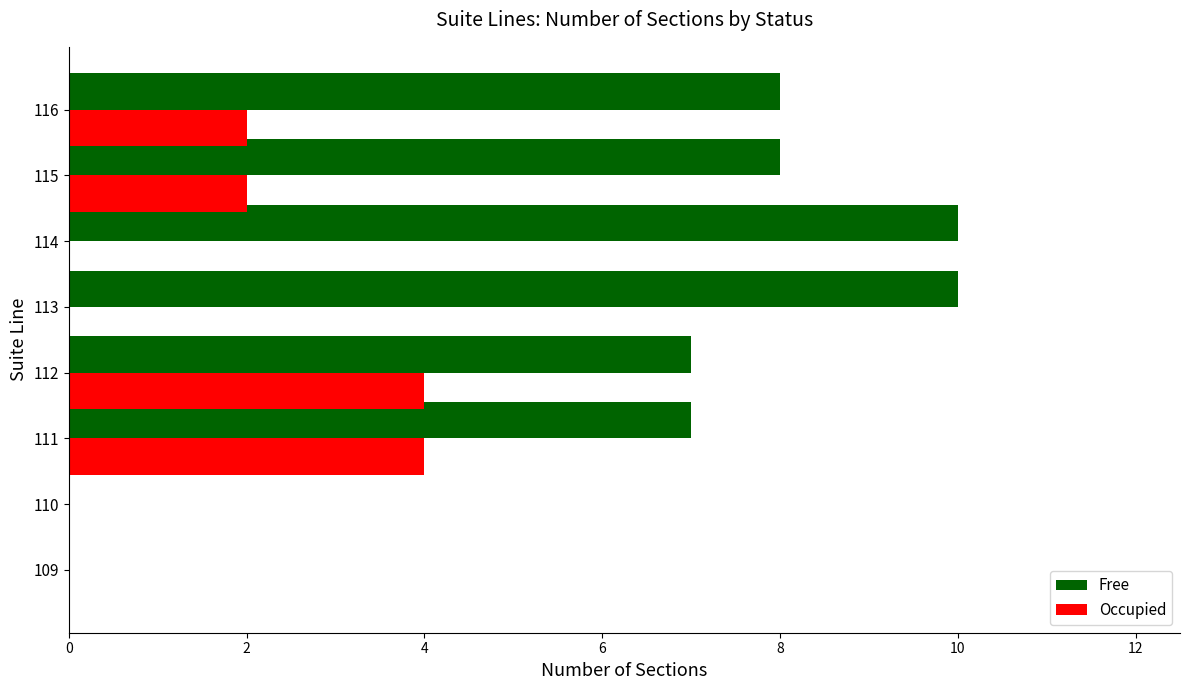

The Free series shows 16 at 113. True or false?

False